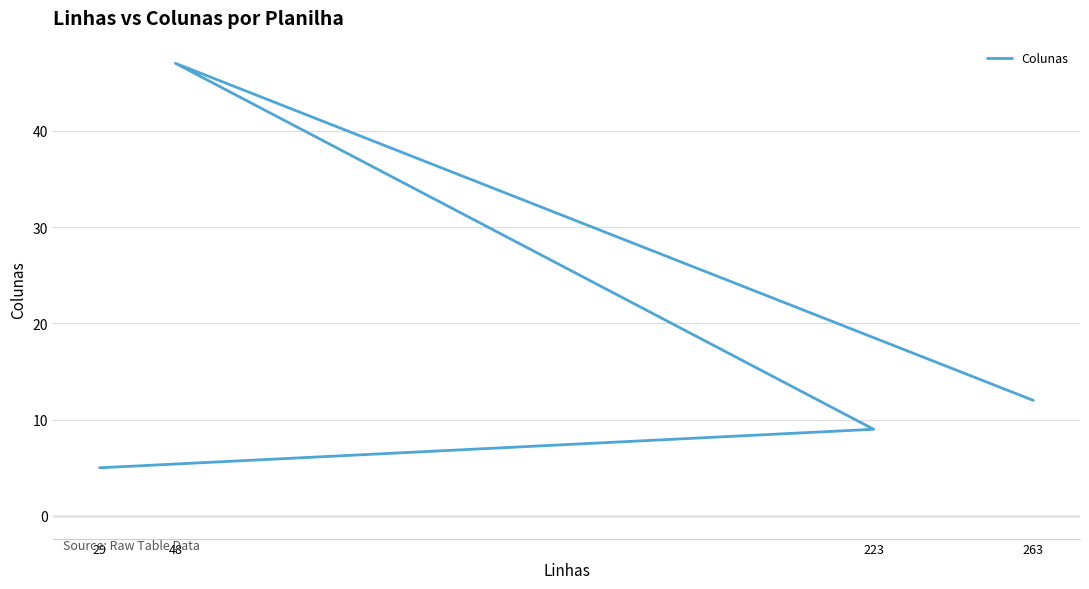

What is the label of the 3rd point from the right?

48